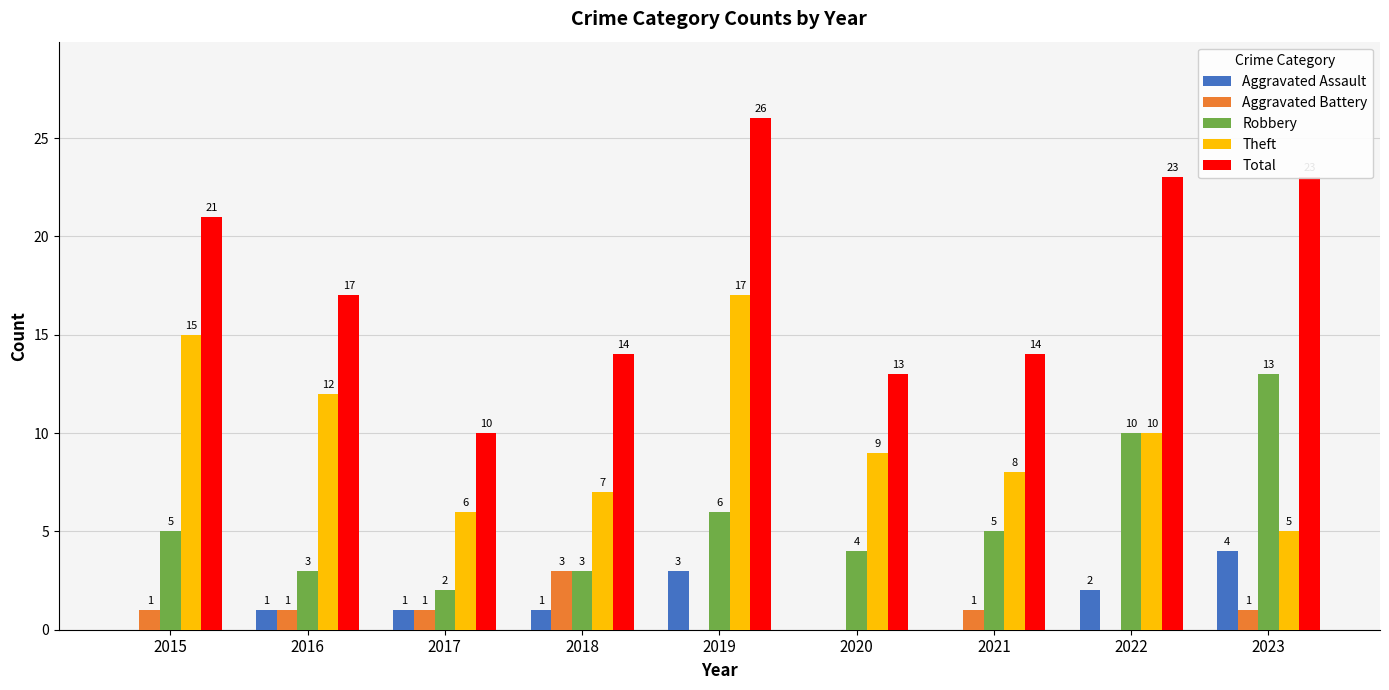

Which series has the largest total across all categories?

Total